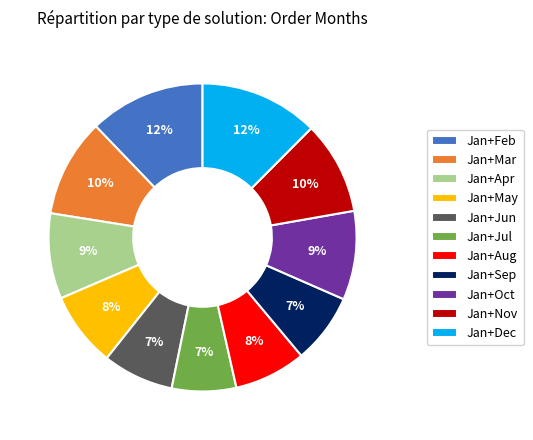

Is Jan+Nov the majority of the pie?

No